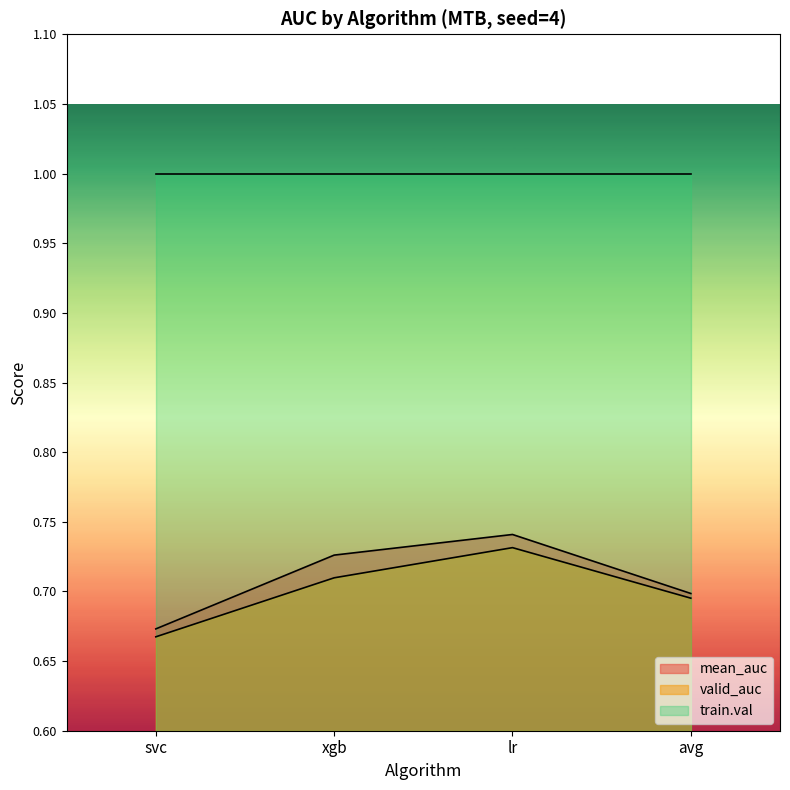

What are all the series names shown in the legend?

mean_auc, valid_auc, train.val